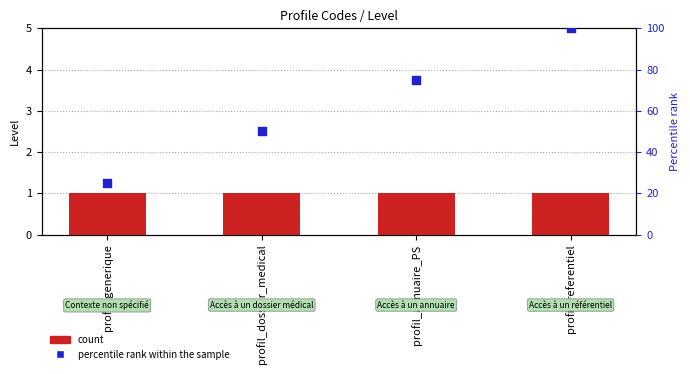

Is the value of count at profil_generique greater than the value of percentile rank within the sample at profil_generique?

No